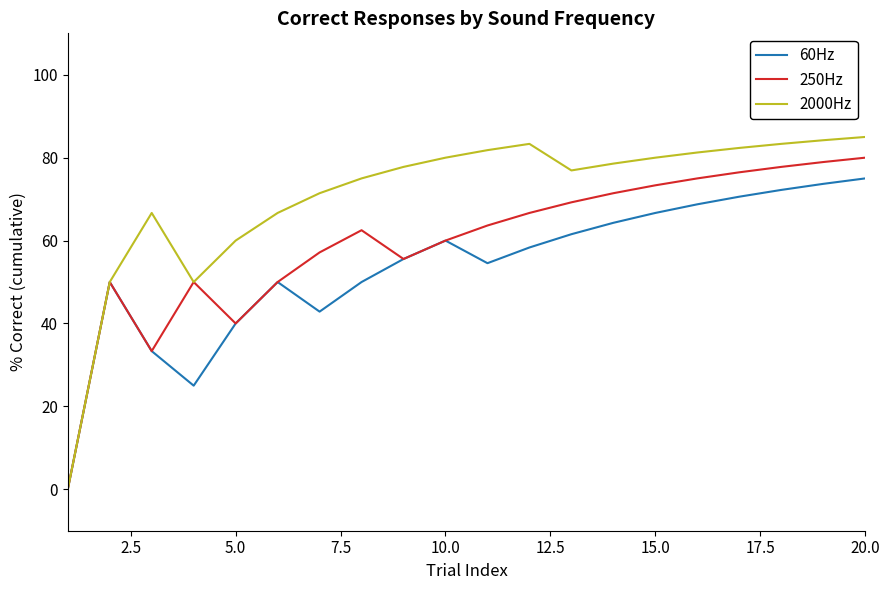

Rank the series by their maximum value, from highest to lowest.

2000Hz, 250Hz, 60Hz